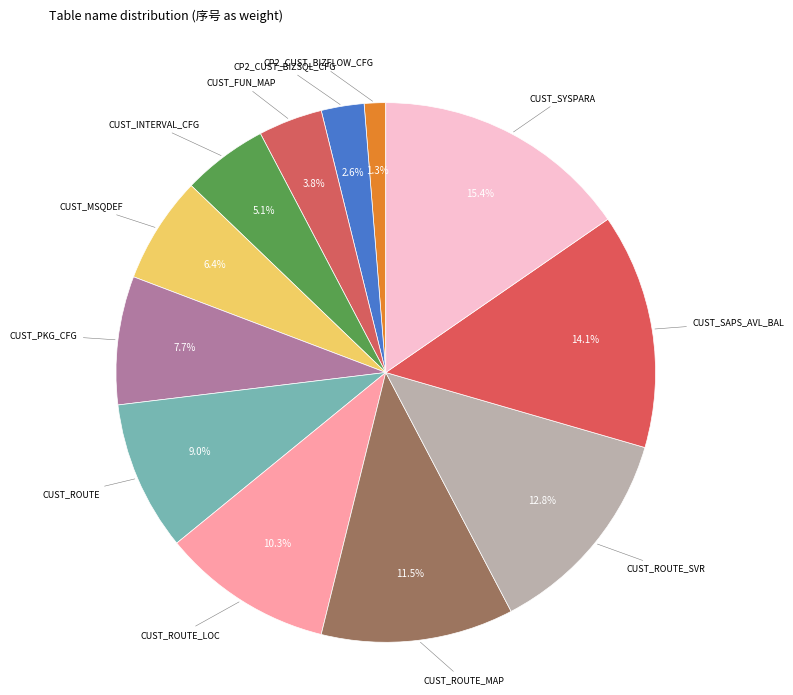

Is there any slice that represents more than half of the pie?

No